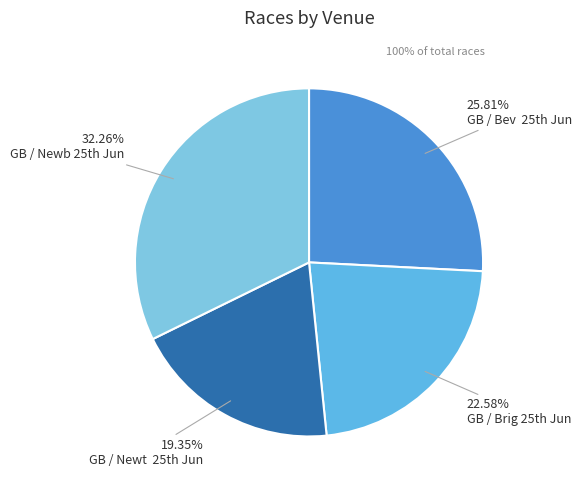

How many slices are in this pie chart?

4